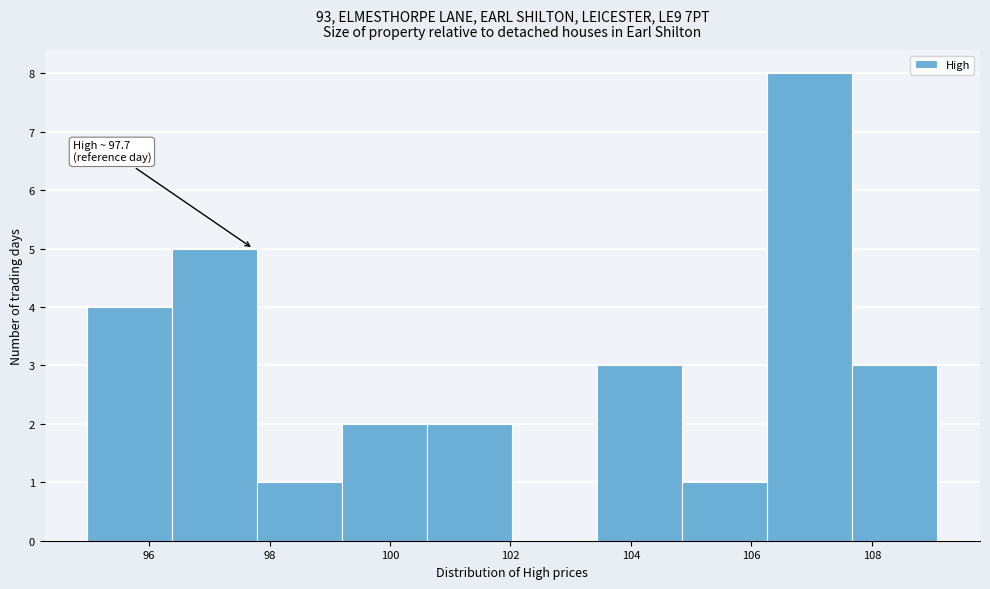

Over which range of the x-axis is the bar tallest?

106.2 to 107.6